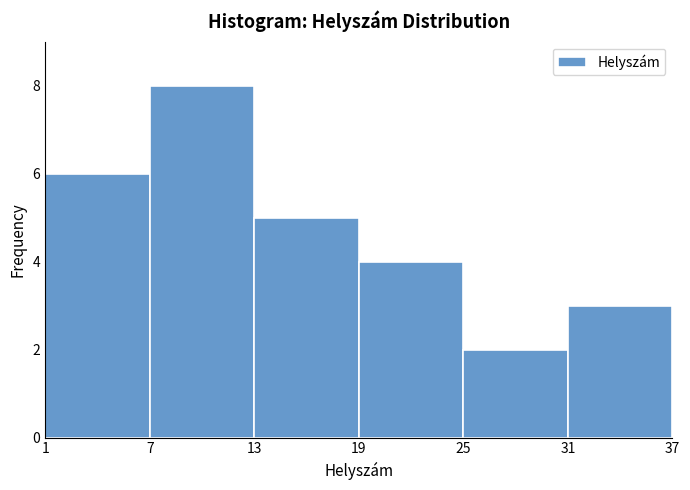

Reading left to right, transcribe this chart: for each bar, give the range it covers on the x-axis and its height. The values are not printed on the chart, so give them approximately, as read against the axis.

1 to 7: 6
7 to 13: 8
13 to 19: 5
19 to 25: 4
25 to 31: 2
31 to 37: 3